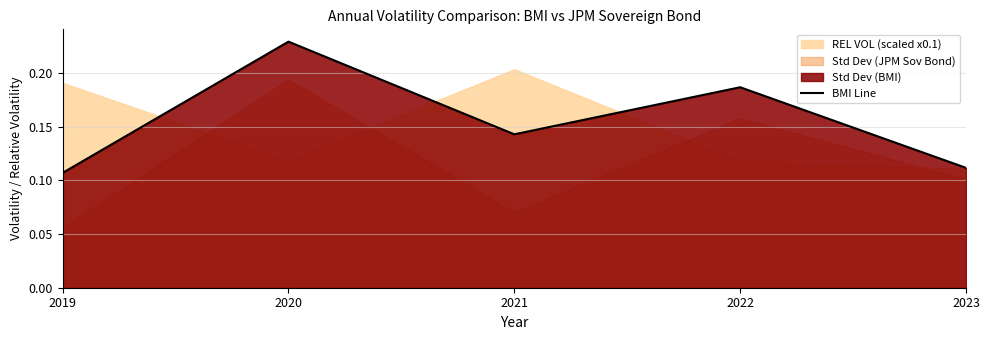

How many interior local peaks (higher than both neighbors) does the data have?

2